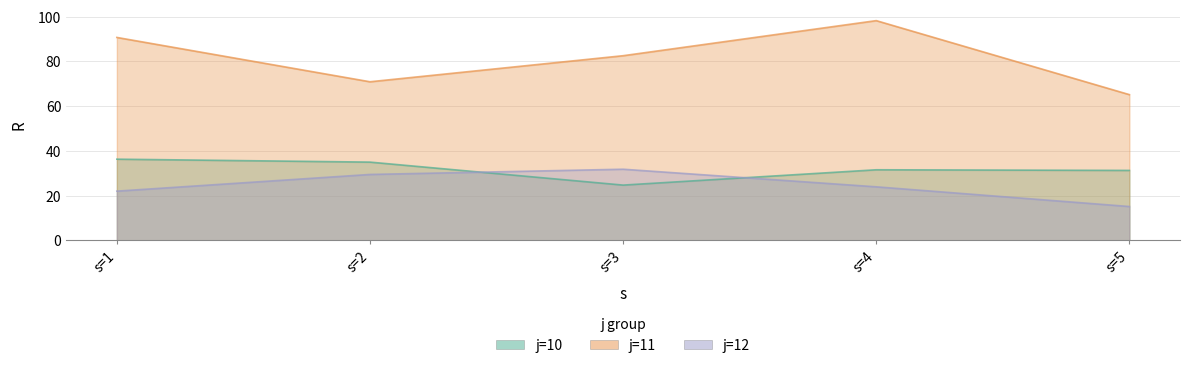

How many interior local peaks does the j=12 series have?

1